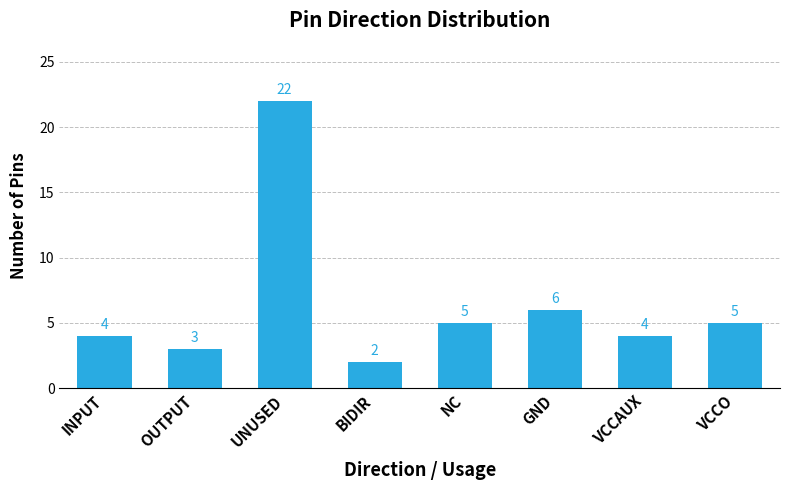

How many bars are there in total?

8